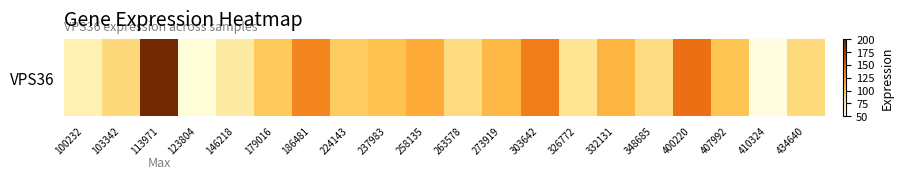

Count the number of data series in this chart.

1